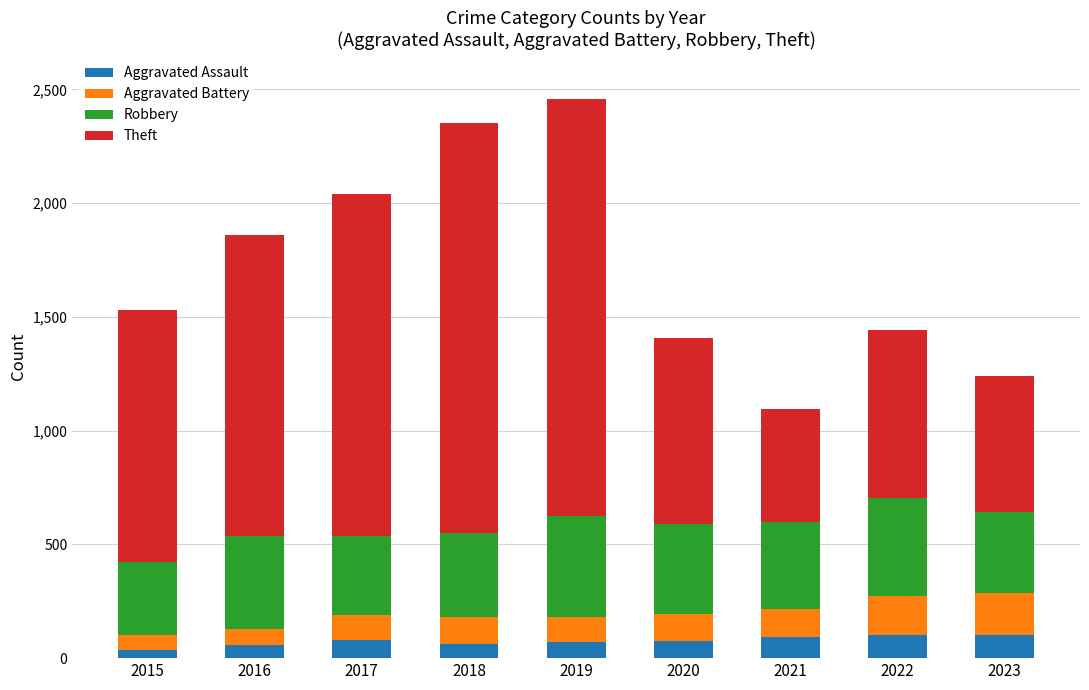

What is the value of the Aggravated Assault bar at the 6th from the left?

75